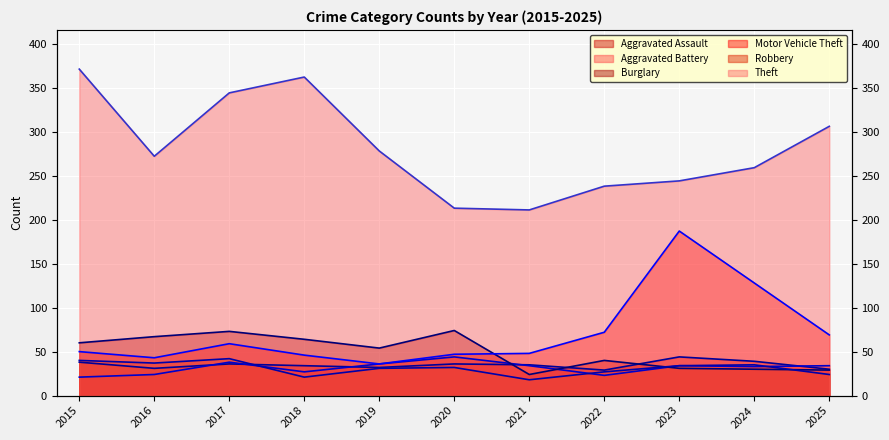

What is the minimum value for Aggravated Assault?

29